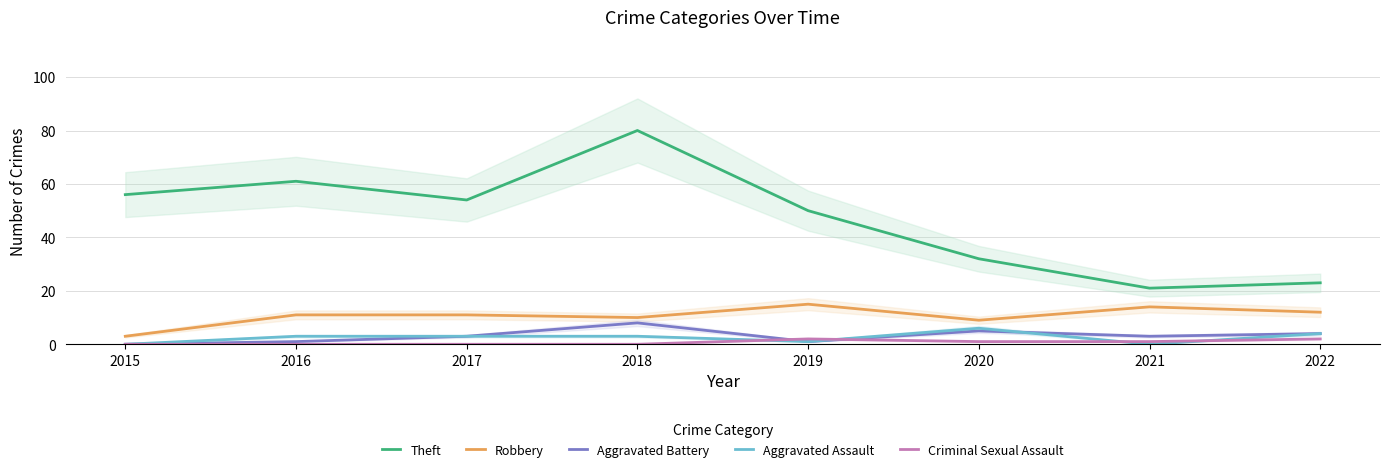

Reading left to right, list all the values displayed in this chart.

Theft: 2015=56	2016=61	2017=54	2018=80	2019=50	2020=32	2021=21	2022=23
Robbery: 2015=3	2016=11	2017=11	2018=10	2019=15	2020=9	2021=14	2022=12
Aggravated Battery: 2015=0	2016=1	2017=3	2018=8	2019=1	2020=5	2021=3	2022=4
Aggravated Assault: 2015=0	2016=3	2017=3	2018=3	2019=1	2020=6	2021=0	2022=4
Criminal Sexual Assault: 2015=0	2016=0	2017=0	2018=0	2019=2	2020=1	2021=1	2022=2